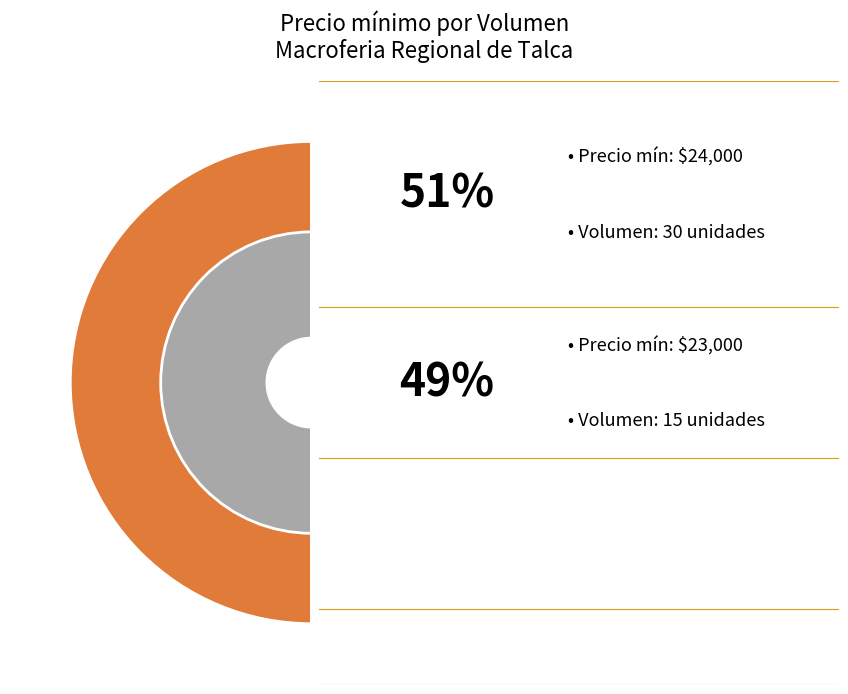

True or false: Volumen 30 (2021-08-13) accounts for 51% of the total.

True